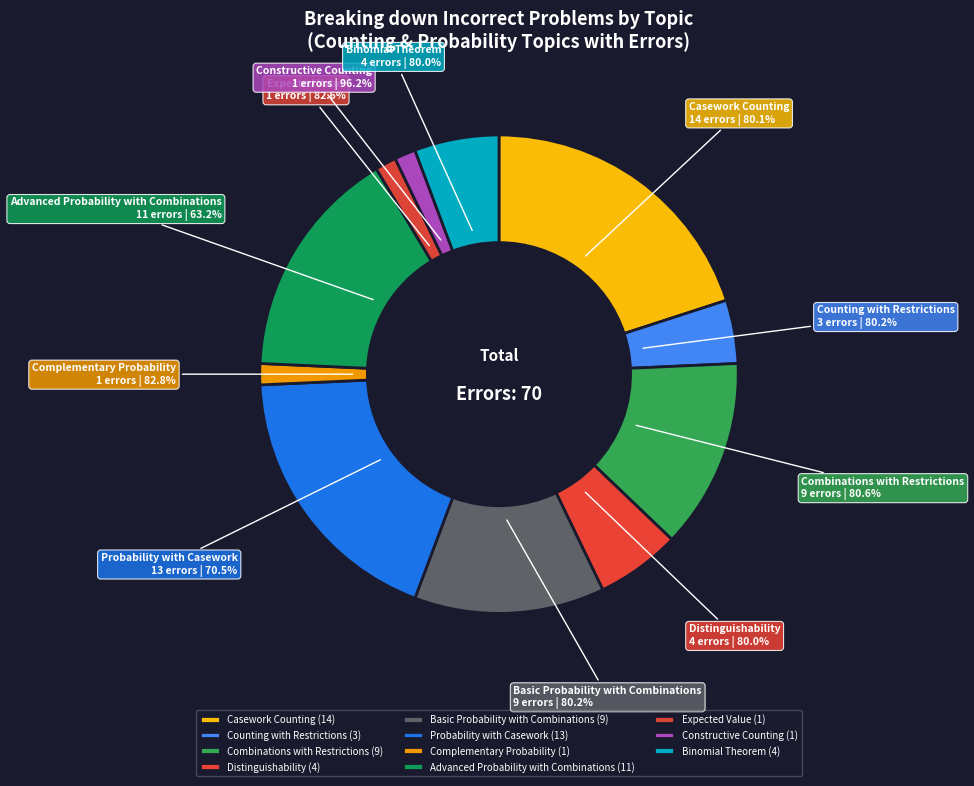

Is it true that Constructive Counting is 1% of the pie?

True